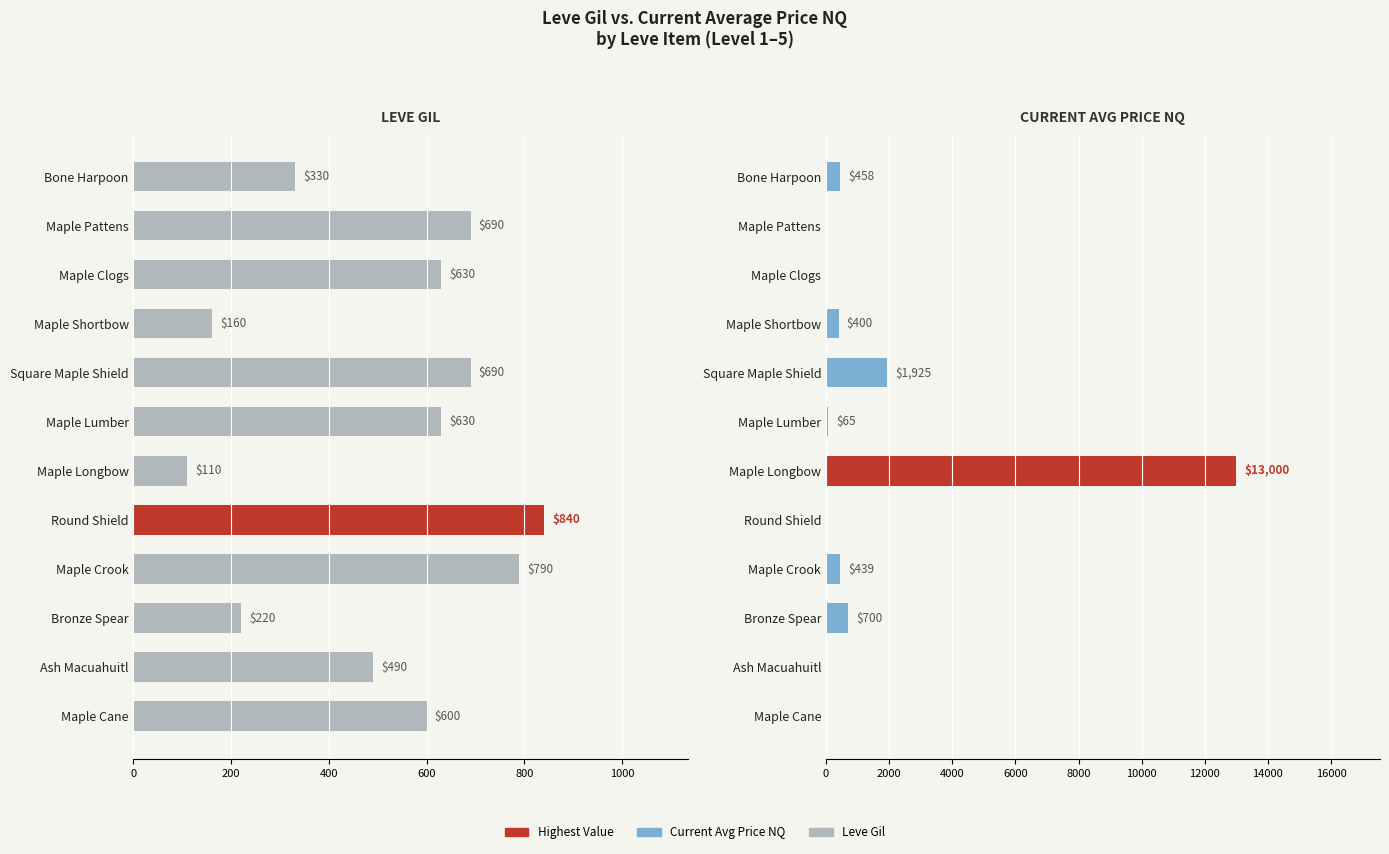

What is the maximum value shown in the chart?

13000.0